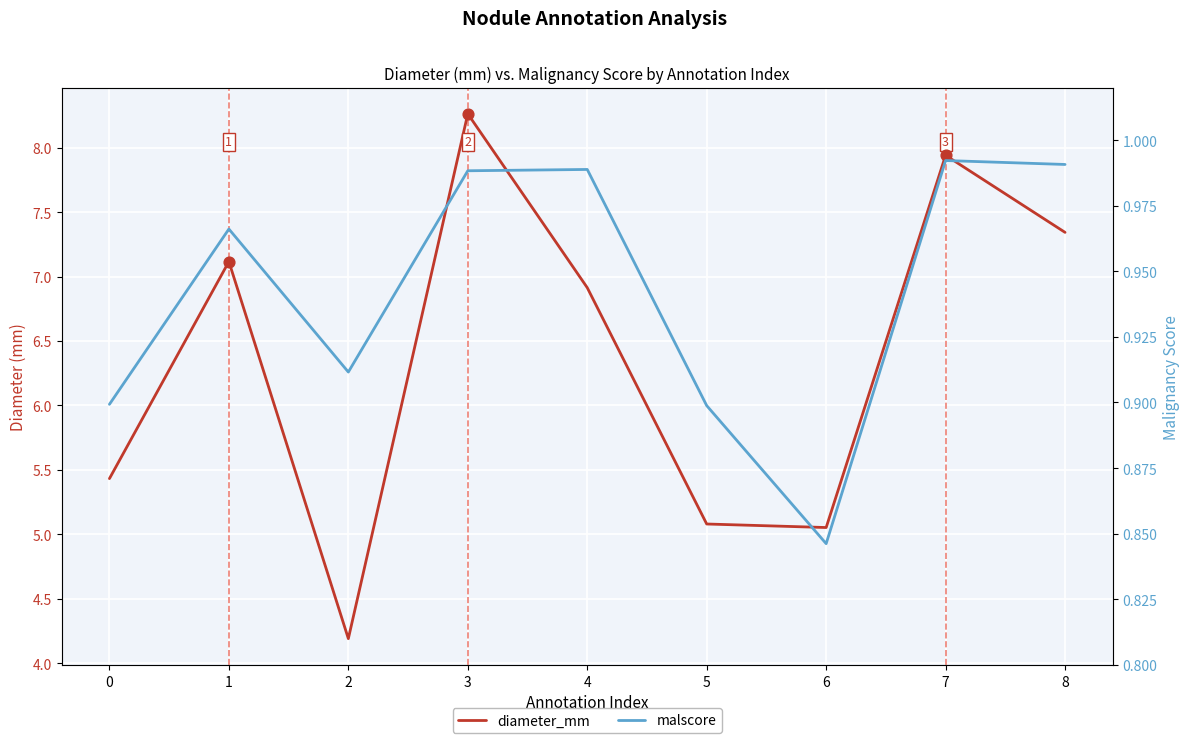

Is the value of malscore at 2 greater than the value of diameter_mm at 0?

No